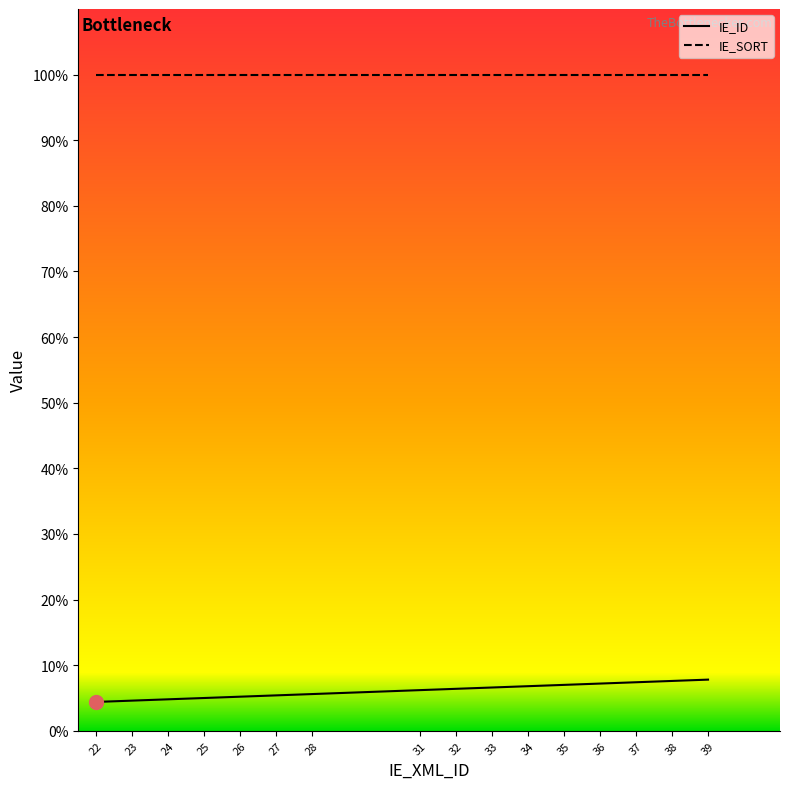

True or false: IE_SORT and IE_ID cross at least once.

False